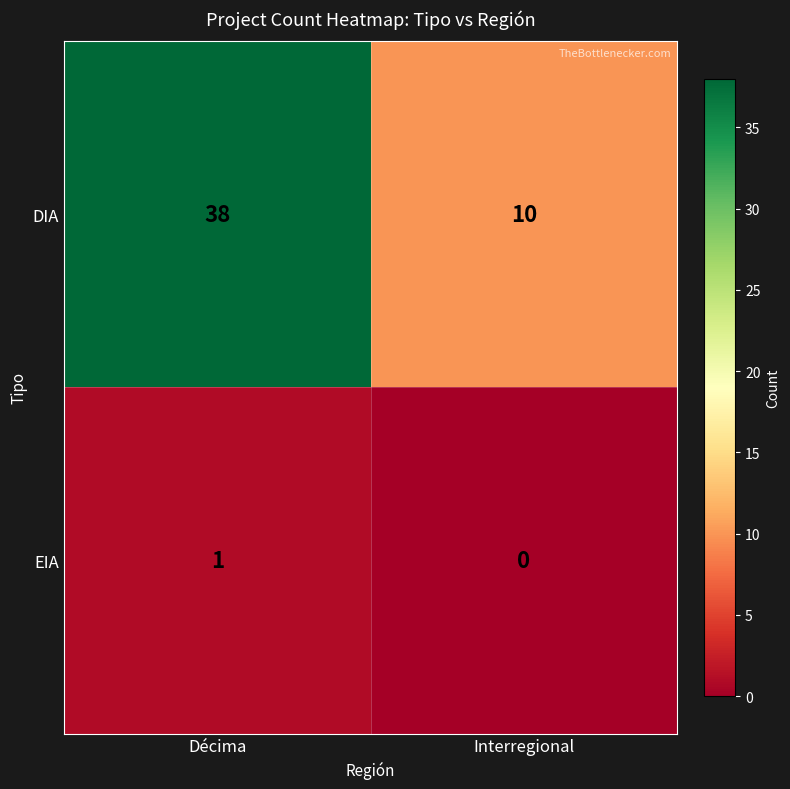

Which series has the largest total across all categories?

DIA